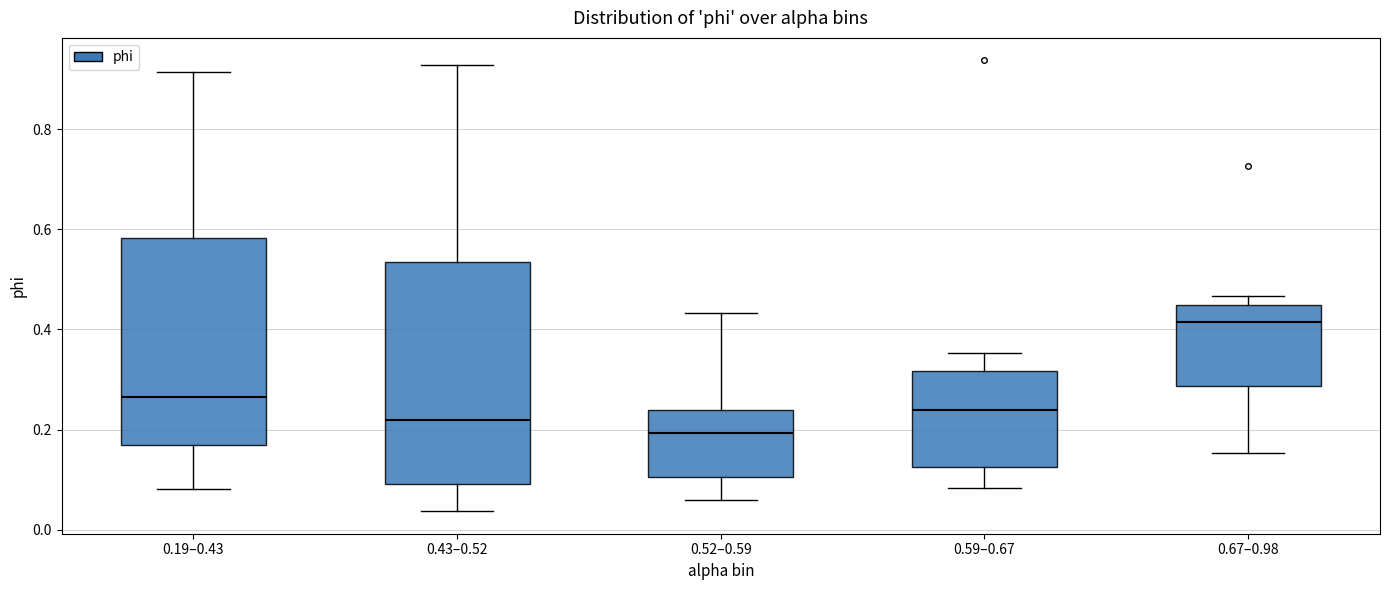

Reading left to right, read every box against the y-axis: the position of its median line, the range the box covers, and the ends of its whiskers. The values are not printed on the chart, so give them approximately, as read against the axis.

0.19–0.43: median 0.26, box 0.16 to 0.58, whiskers 0.08 to 0.92
0.43–0.52: median 0.22, box 0.10 to 0.54, whiskers 0.04 to 0.92
0.52–0.59: median 0.20, box 0.10 to 0.24, whiskers 0.06 to 0.44
0.59–0.67: median 0.24, box 0.12 to 0.32, whiskers 0.08 to 0.36
0.67–0.98: median 0.42, box 0.28 to 0.44, whiskers 0.16 to 0.46